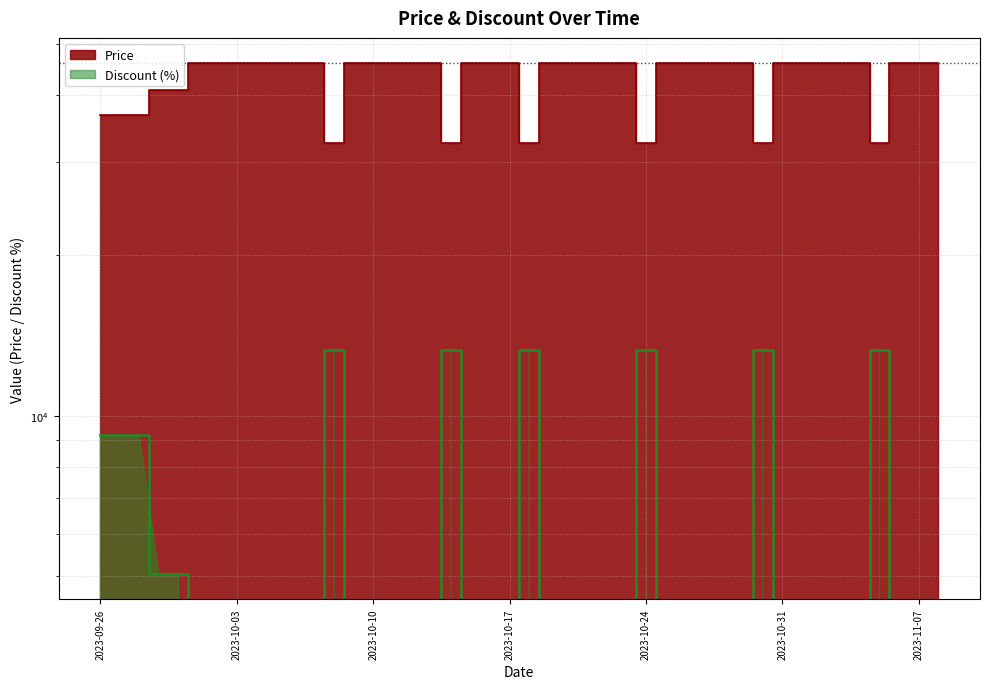

Where is the first local minimum for Price?

2023-10-08